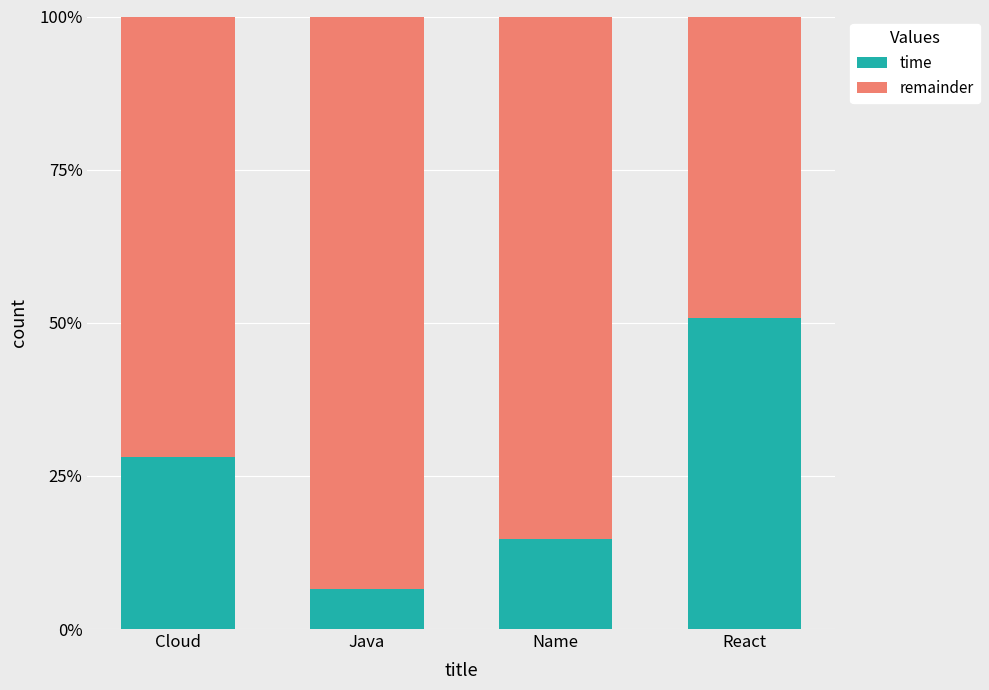

What is the total value across all series at React?

100.0